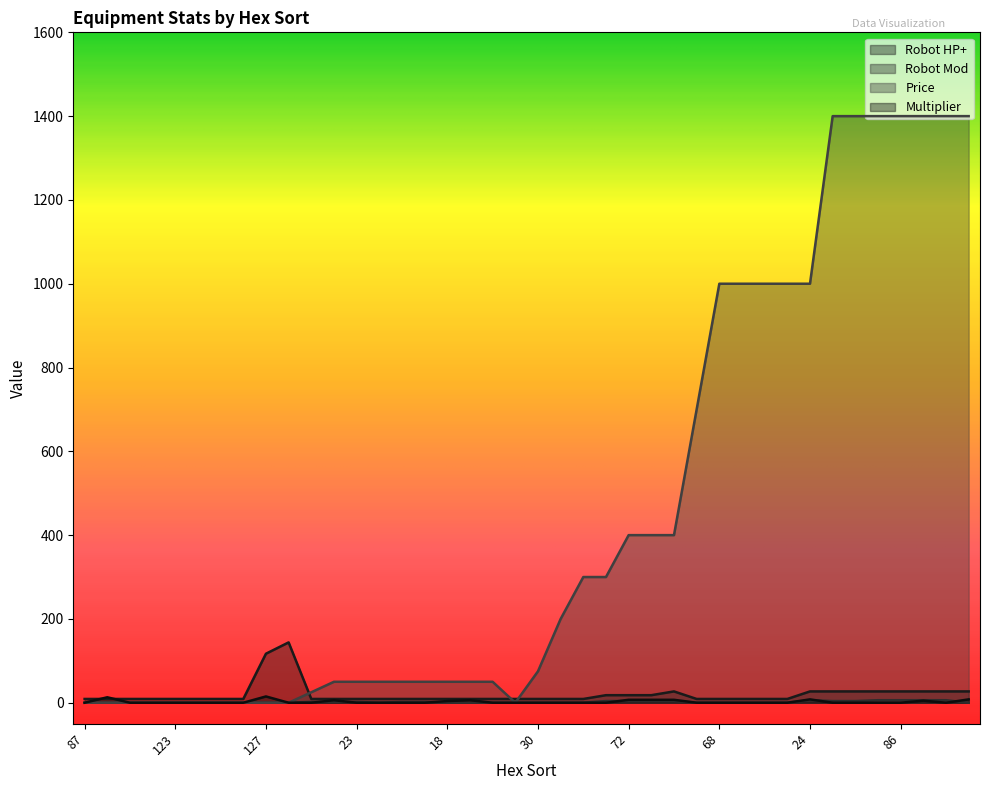

Is the value of Robot HP+ at 127 greater than the value of Multiplier at 59?

Yes